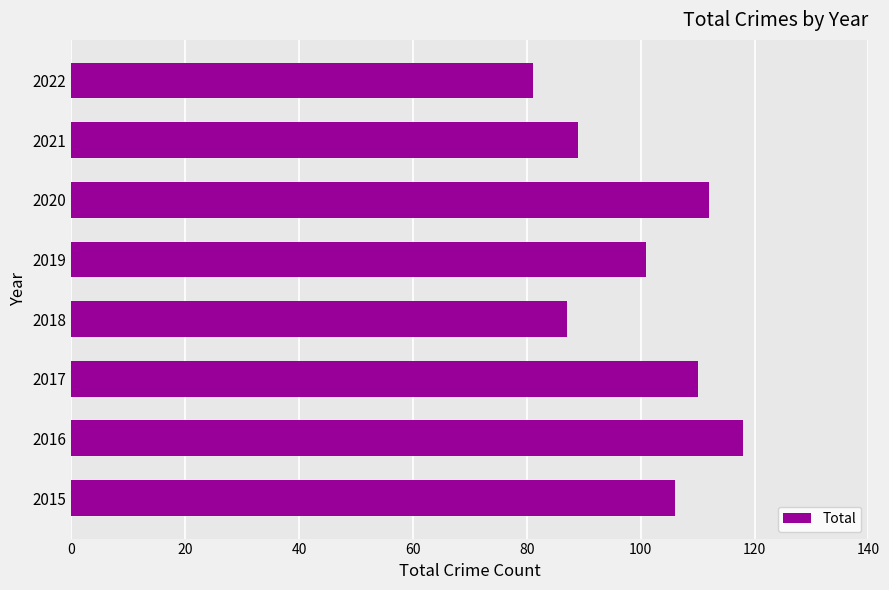

What is the difference between the values at 2015 and 2021?

17